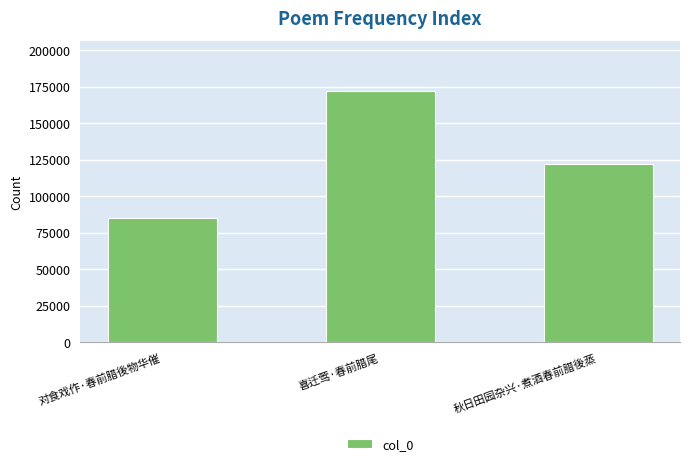

Which label corresponds to the largest value in the chart?

喜迁莺·春前腊尾